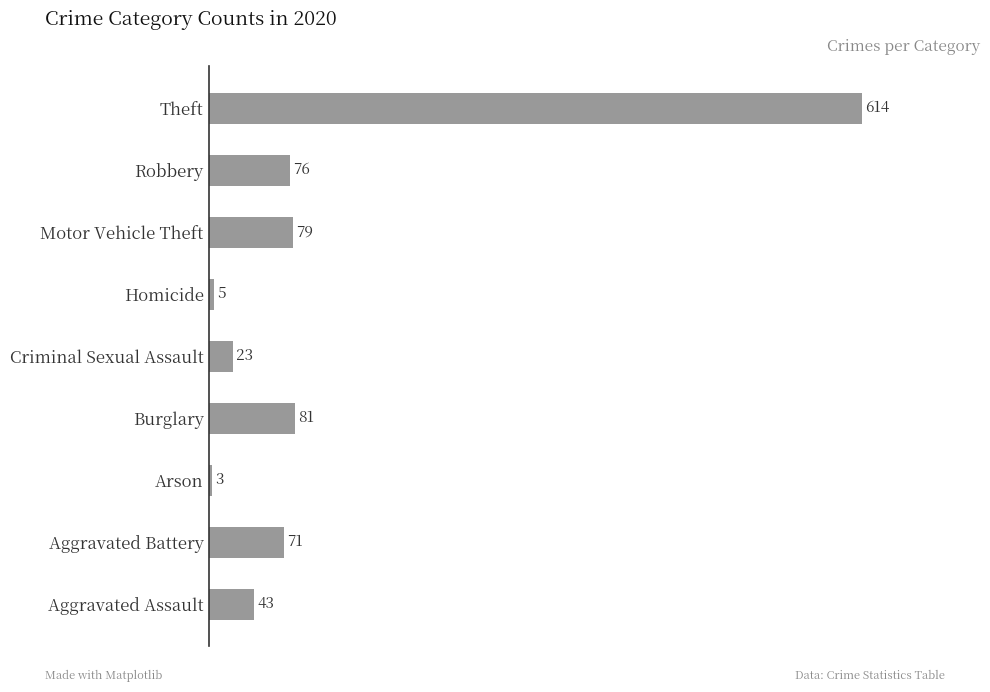

How many distinct data groups are displayed?

1